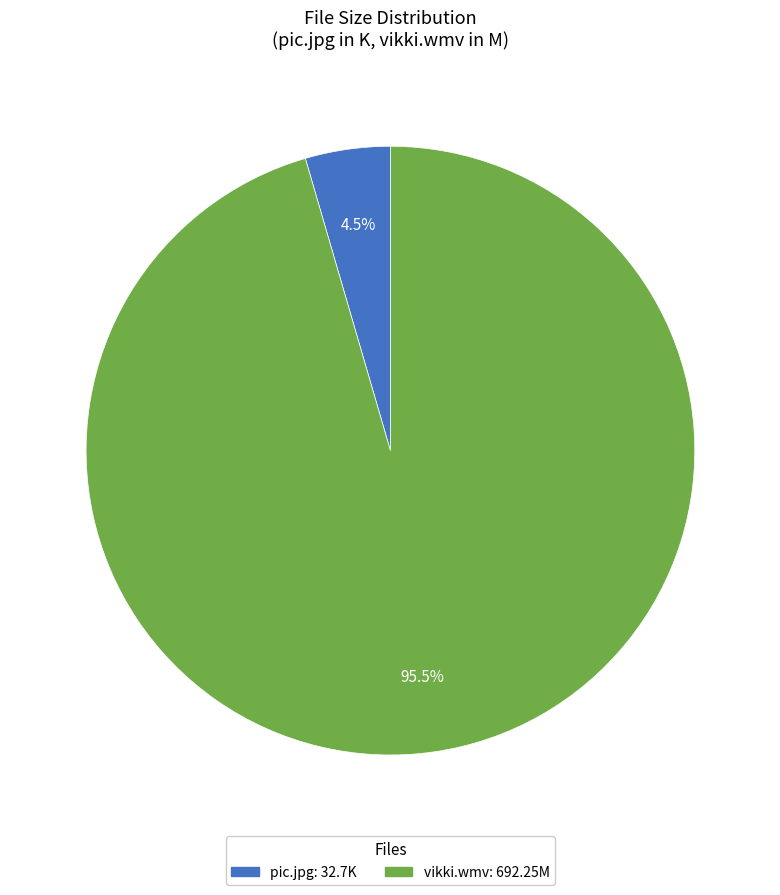

What is the largest slice in the pie chart?

vikki.wmv